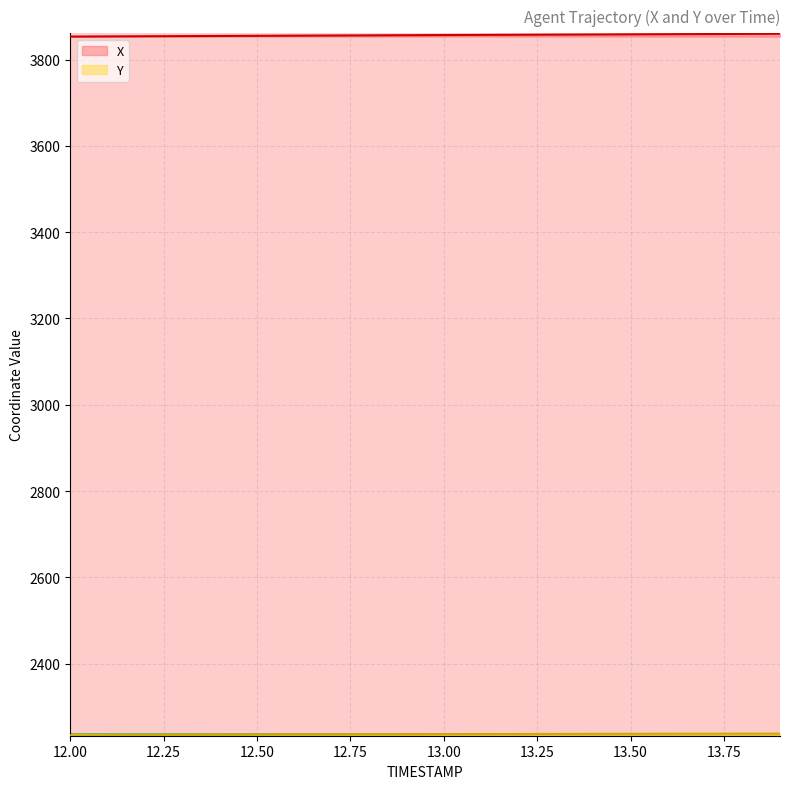

True or false: X and Y cross at least once.

False